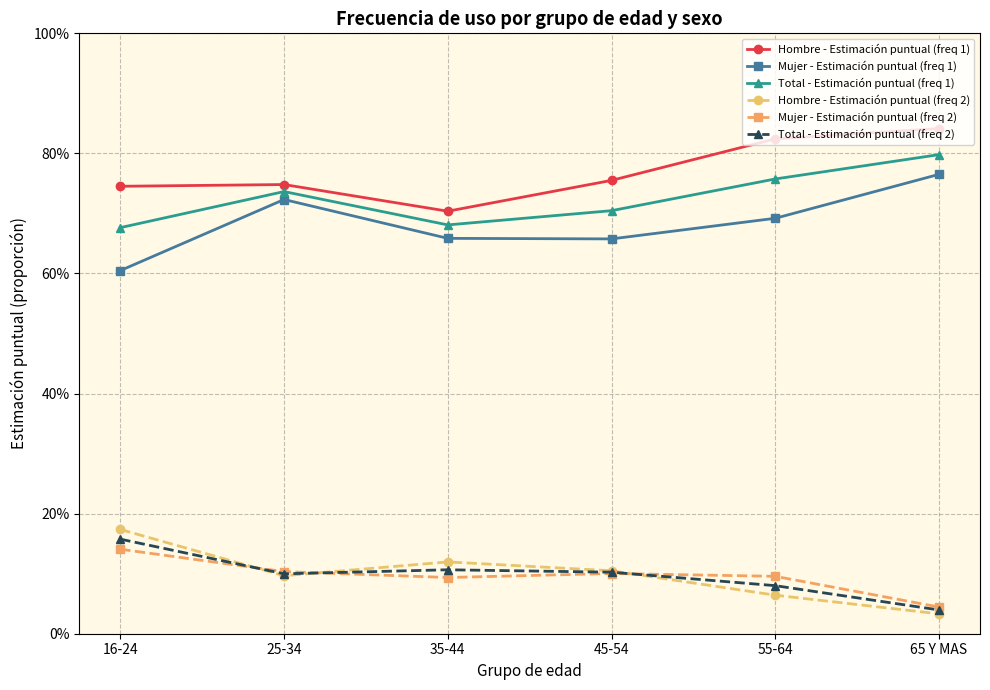

The Mujer - Estimación puntual (freq 1) series shows 0.6 at 16-24. True or false?

True